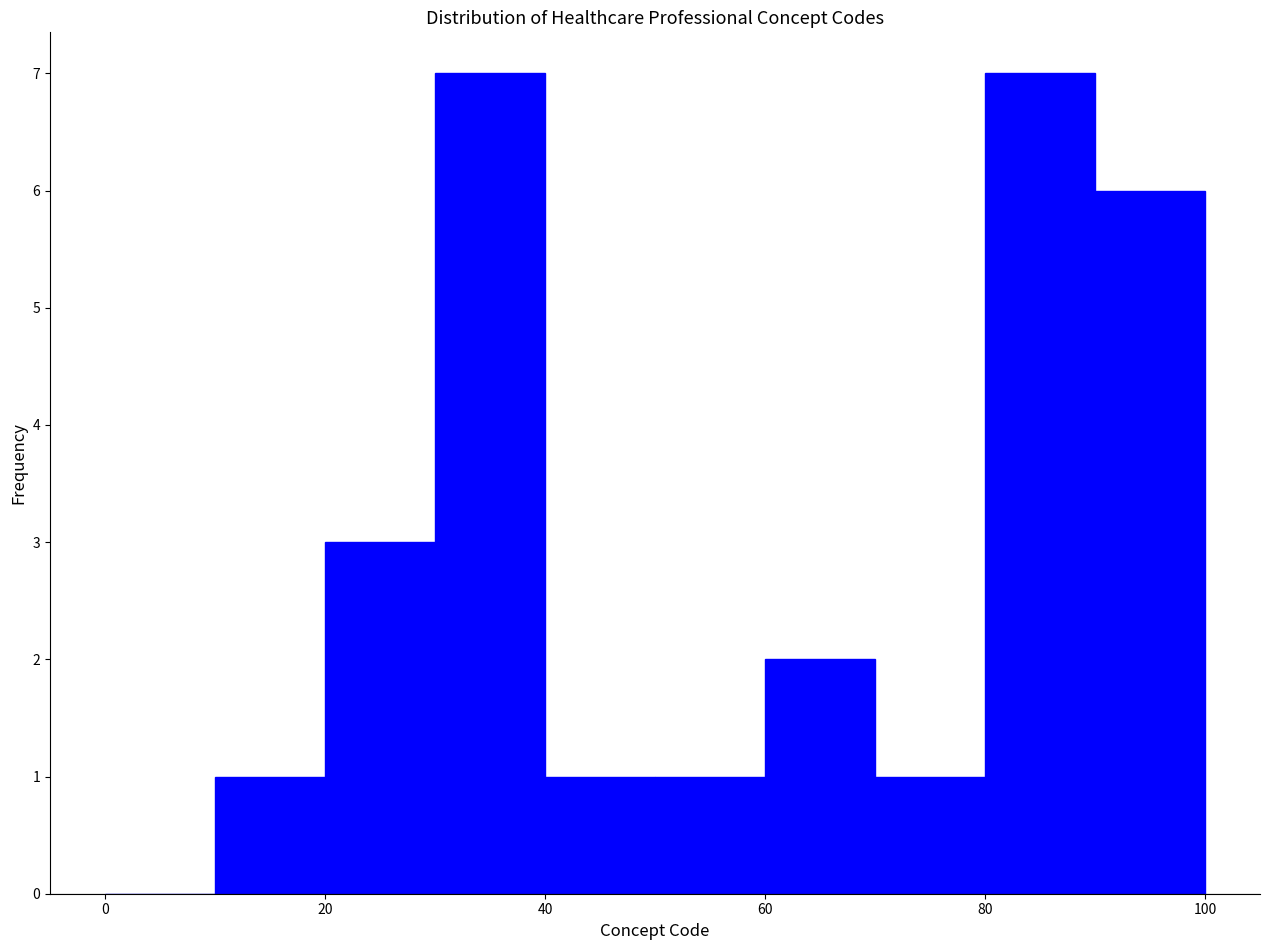

Reading left to right, transcribe this chart: for each bar, give the range it covers on the x-axis and its height. The values are not printed on the chart, so give them approximately, as read against the axis.

0 to 10: 0
10 to 20: 1
20 to 30: 3
30 to 40: 7
40 to 50: 1
50 to 60: 1
60 to 70: 2
70 to 80: 1
80 to 90: 7
90 to 100: 6